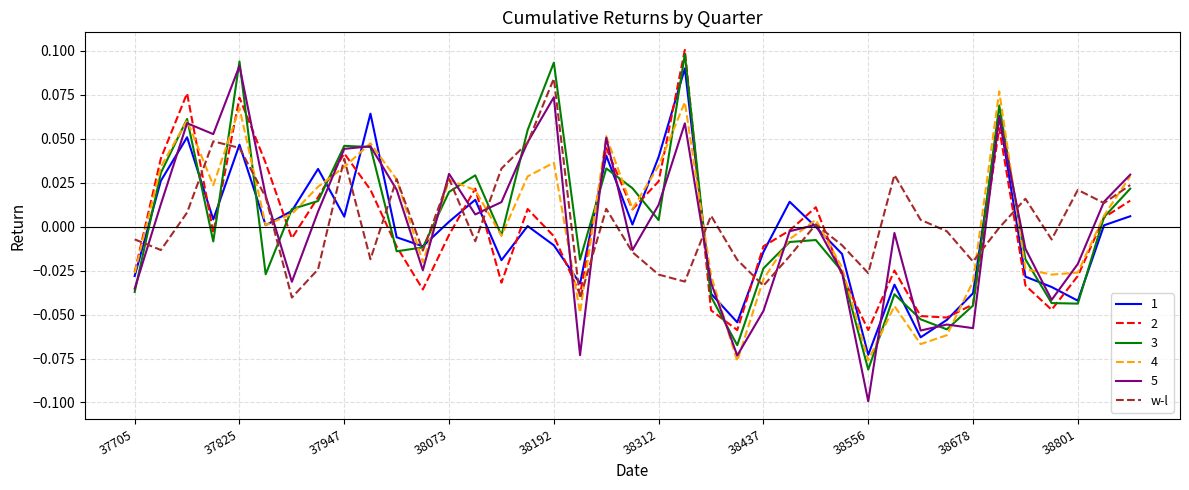

Which series has the widest spread of values?

5